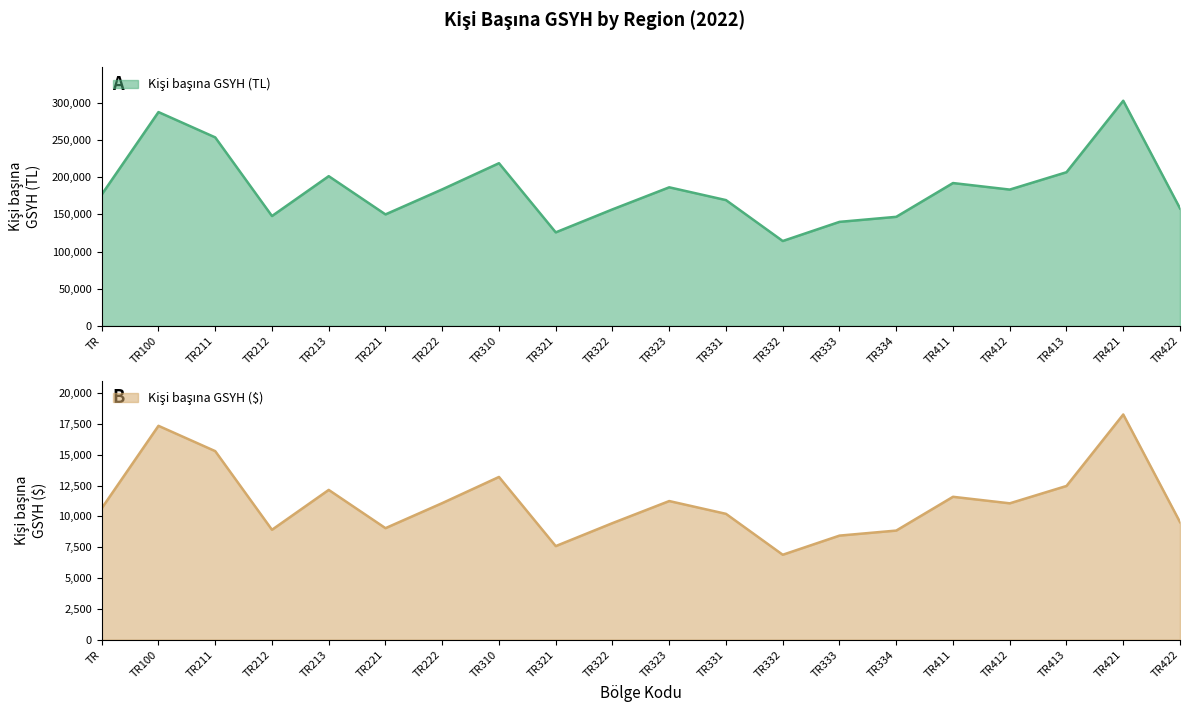

Reading right to left, extract all data points from this chart.

Kişi başına GSYH (TL): TR422=158024	TR421=302772	TR413=206662	TR412=183319	TR411=192098	TR334=146685	TR333=139906	TR332=114168	TR331=169167	TR323=186372	TR322=156713	TR321=125800	TR310=218779	TR222=183616	TR221=149939	TR213=201355	TR212=147752	TR211=253501	TR100=287524	TR=176651
Kişi başına GSYH ($): TR422=9535	TR421=18269	TR413=12470	TR412=11062	TR411=11591	TR334=8851	TR333=8442	TR332=6889	TR331=10208	TR323=11246	TR322=9456	TR321=7591	TR310=13201	TR222=11079	TR221=9047	TR213=12150	TR212=8915	TR211=15296	TR100=17349	TR=10659